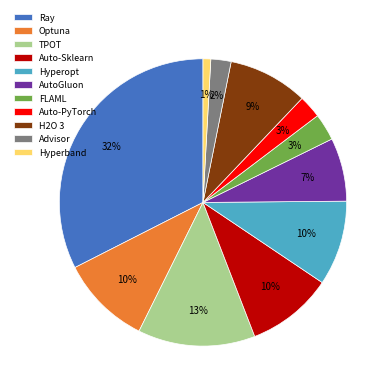

Does any single category account for the majority?

No